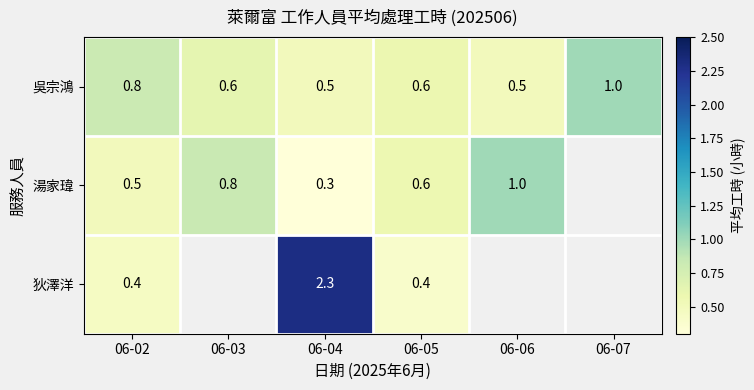

True or false: 湯家瑋 has a value of 0.2 at 06-04.

False